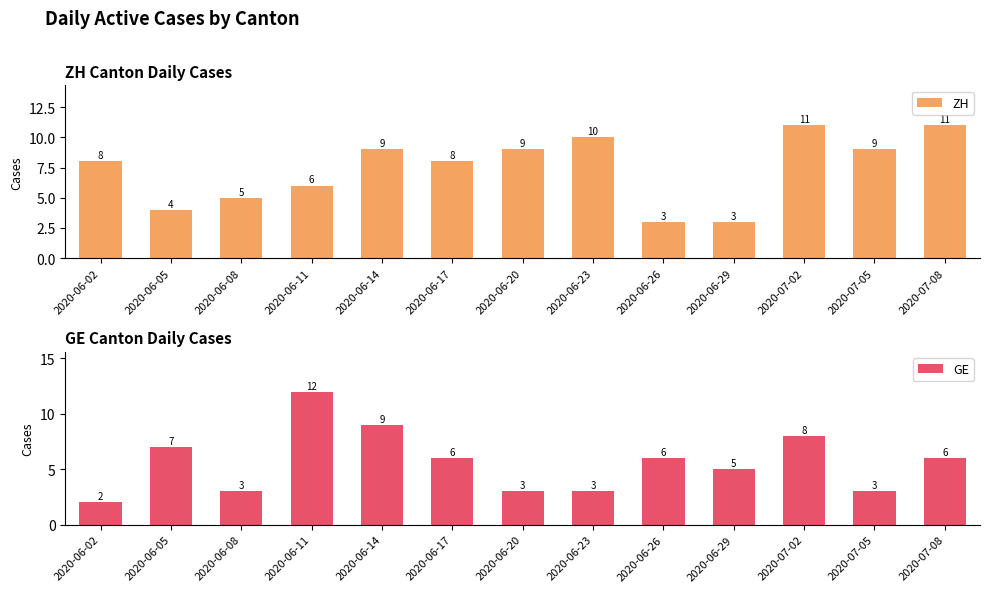

What is the total value across all series at 2020-06-02?

10